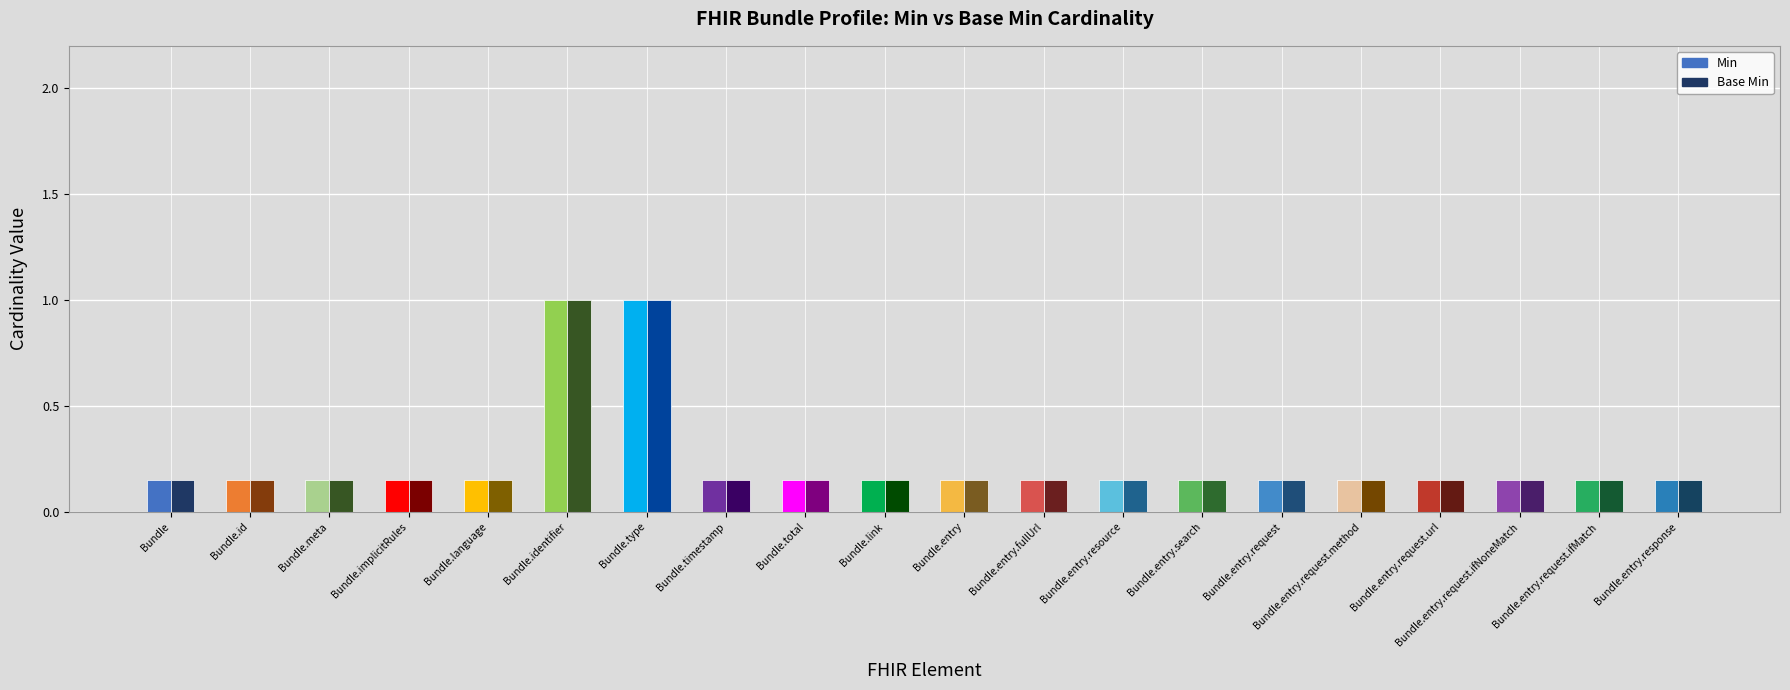

How many values in Min are above zero?

2